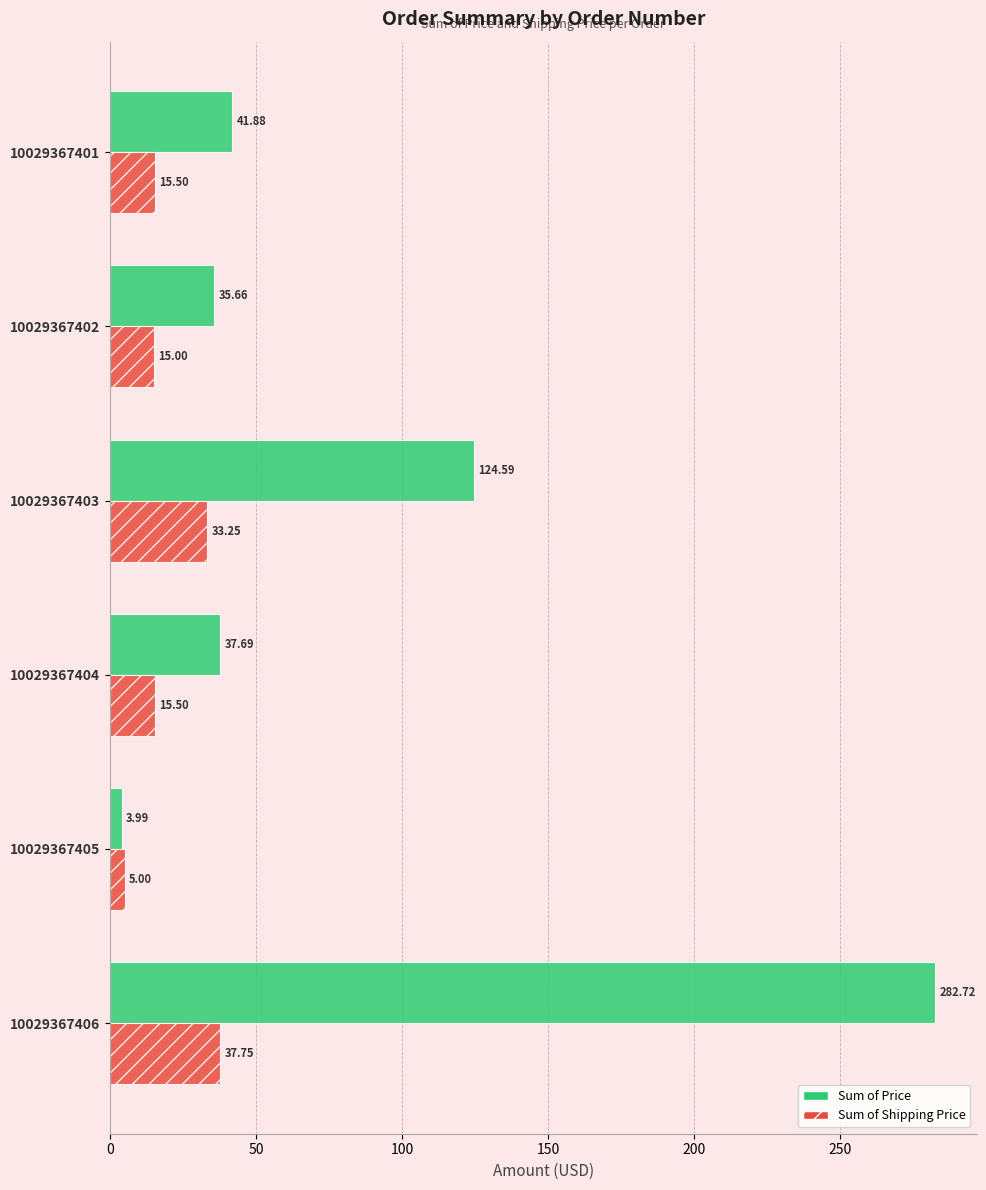

Which series changed the most between 10029367401 and 10029367406?

Sum of Price